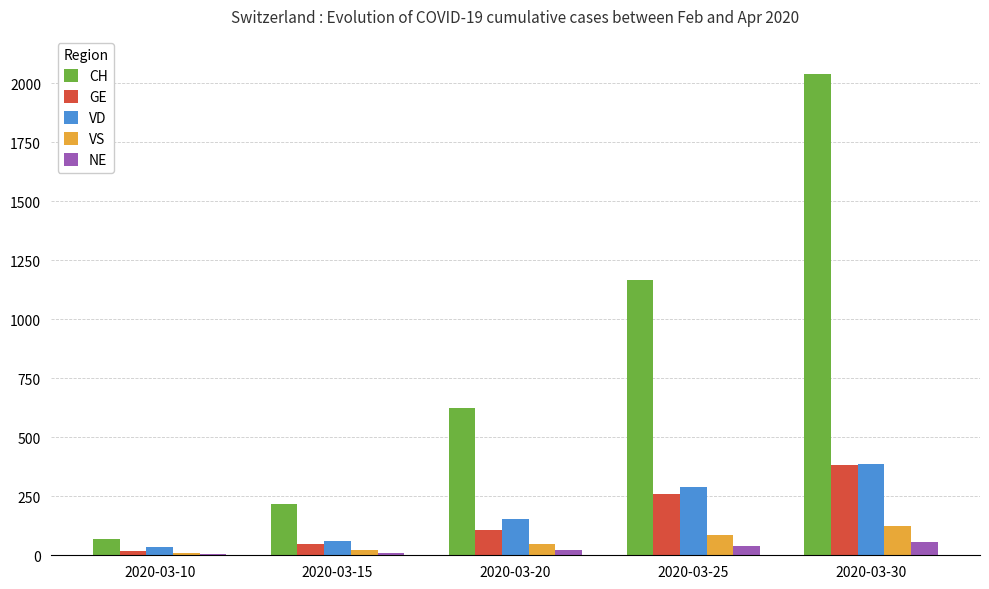

True or false: GE has a value of 195 at 2020-03-20.

False